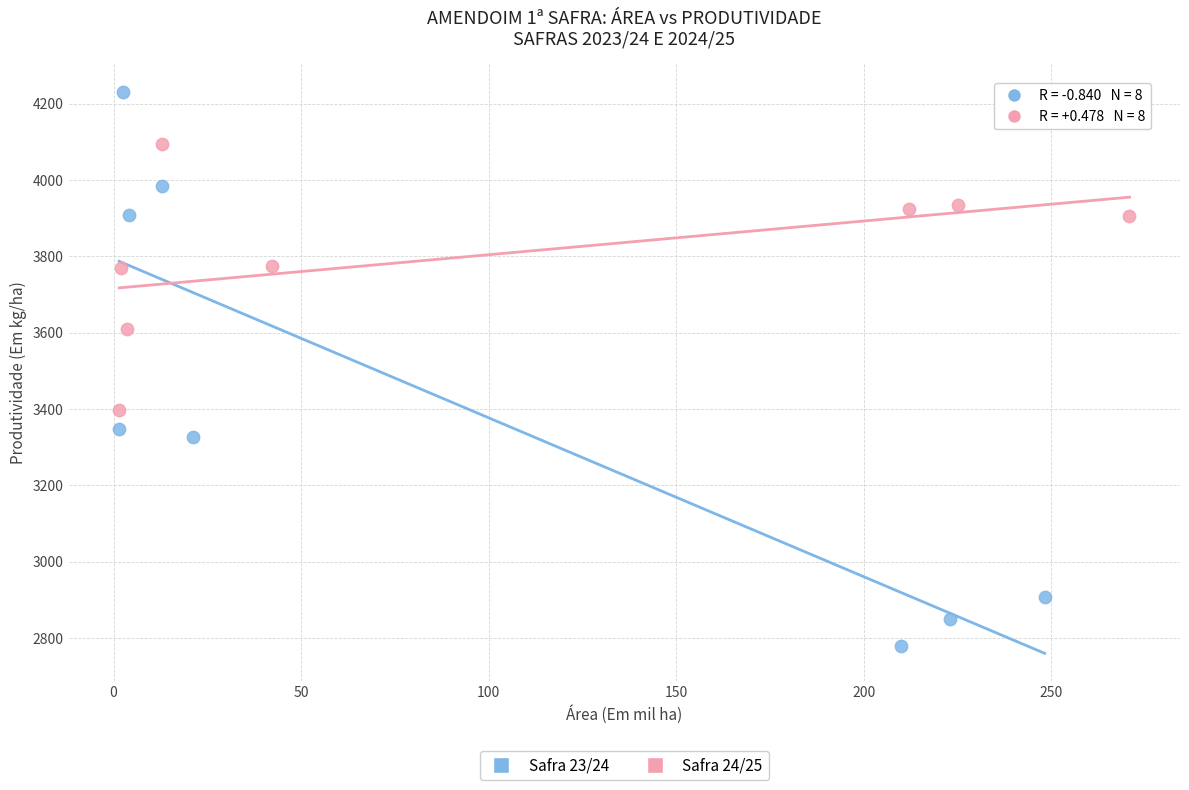

Which series contains the highest Y value?

Safra 23/24